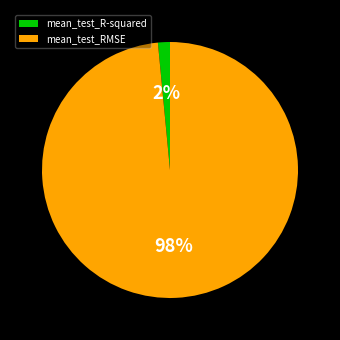

Combined, do mean_test_R-squared and mean_test_RMSE account for over 50%?

Yes